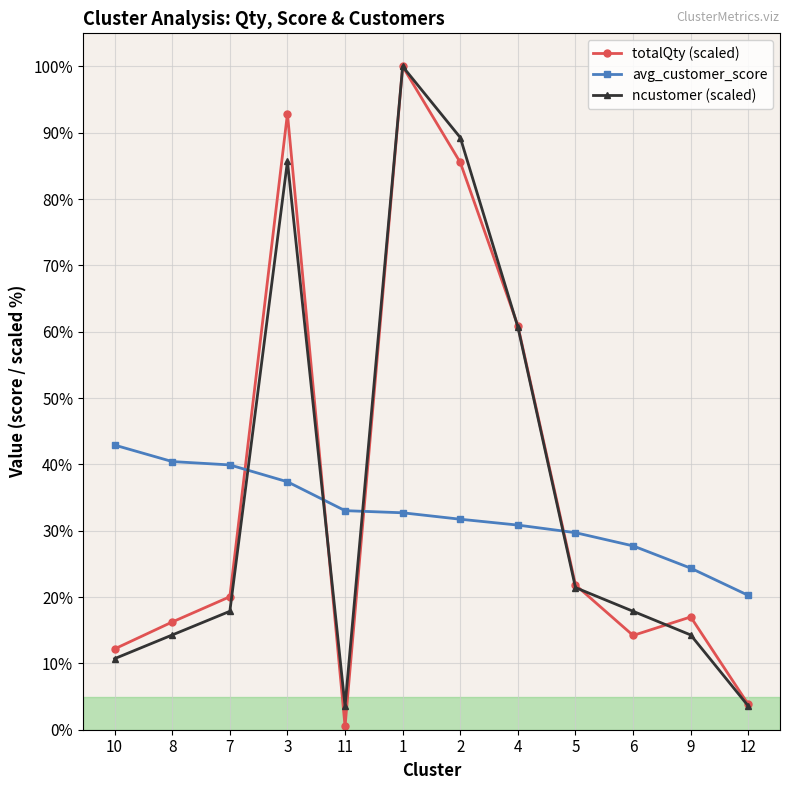

What is the total value across all series at 3?

216.0